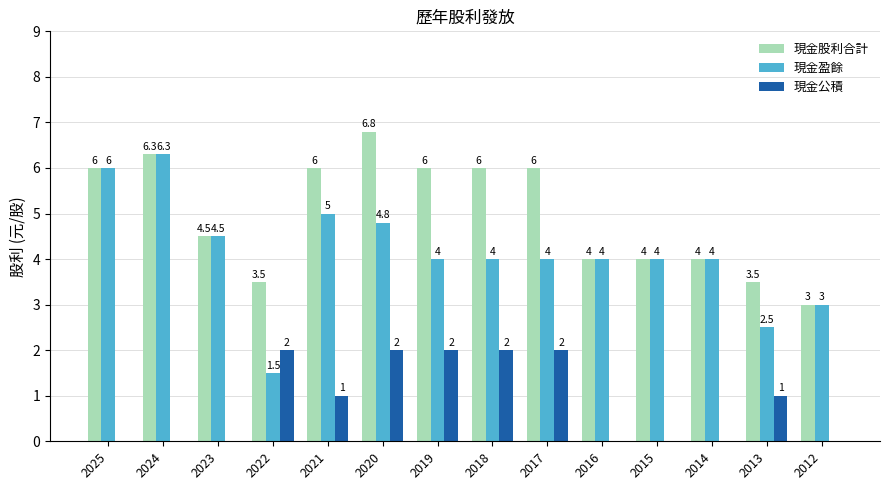

Are the bars horizontal?

No